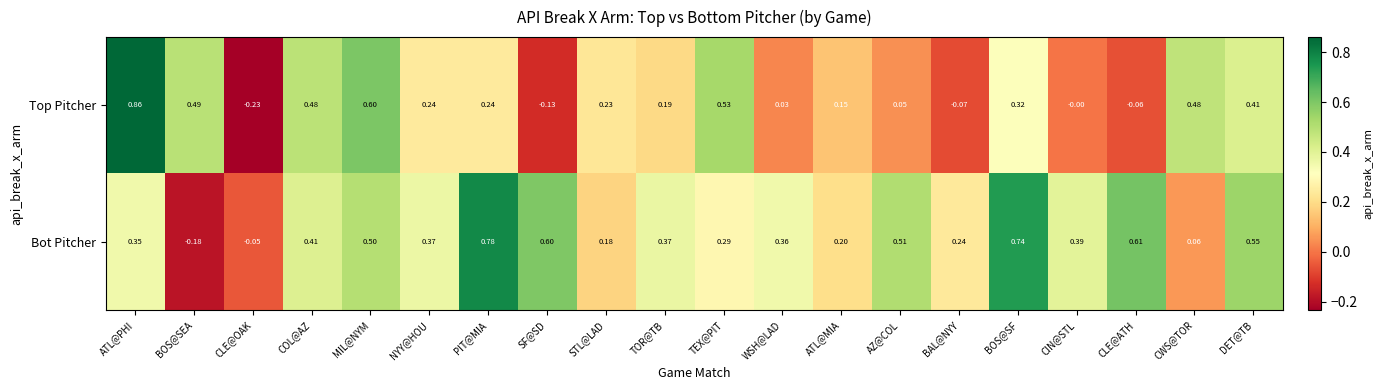

Where does the Bot Pitcher series first go above 0?

ATL@PHI